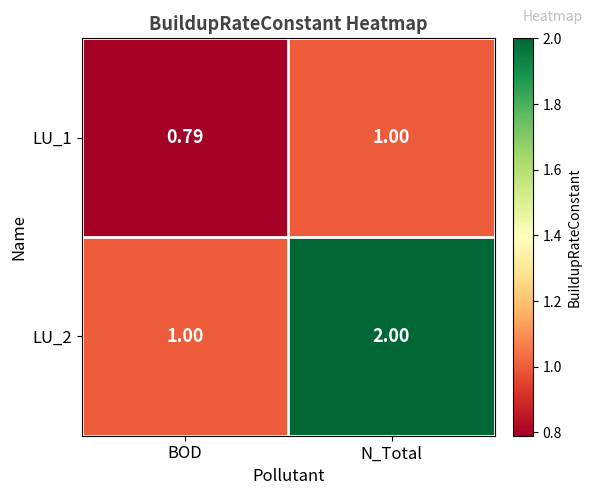

Where is LU_1 nearest to the value 0?

BOD